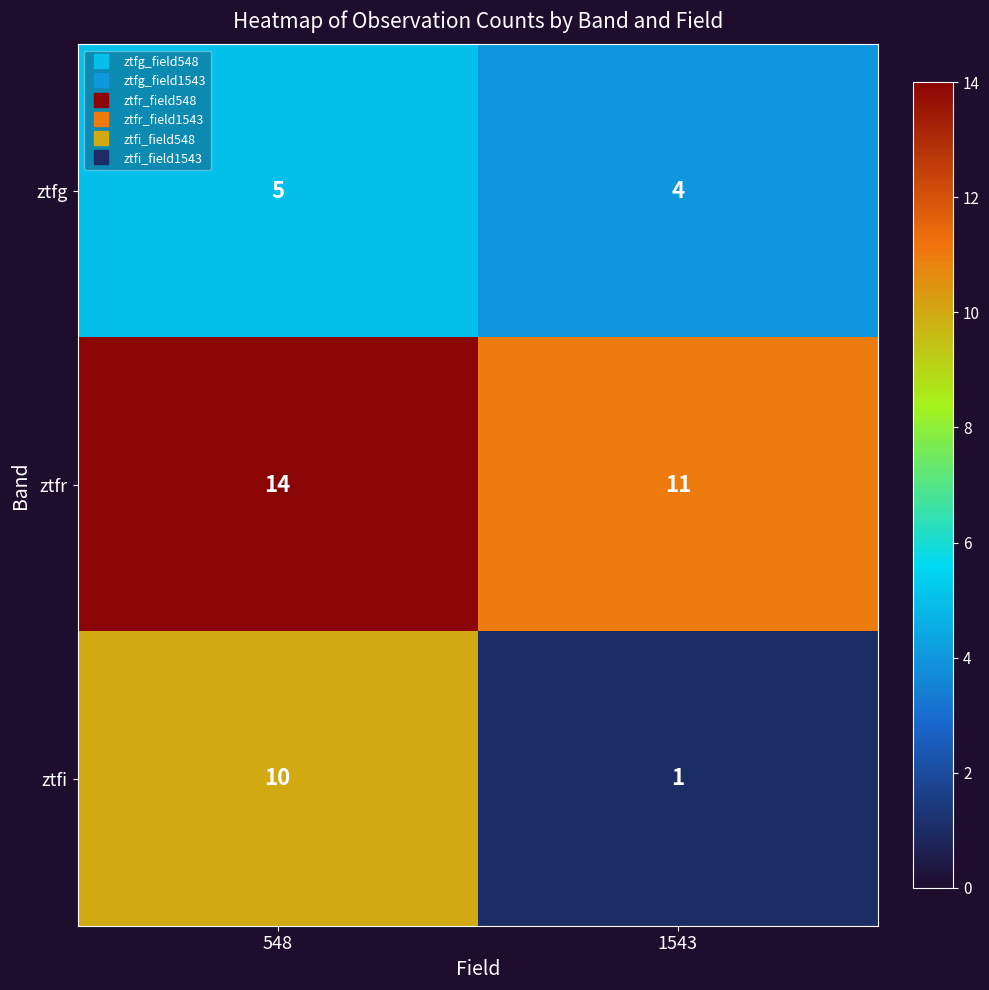

Reading left to right, what are all the values shown in this chart?

ztfg: 548=5	1543=4
ztfr: 548=14	1543=11
ztfi: 548=10	1543=1